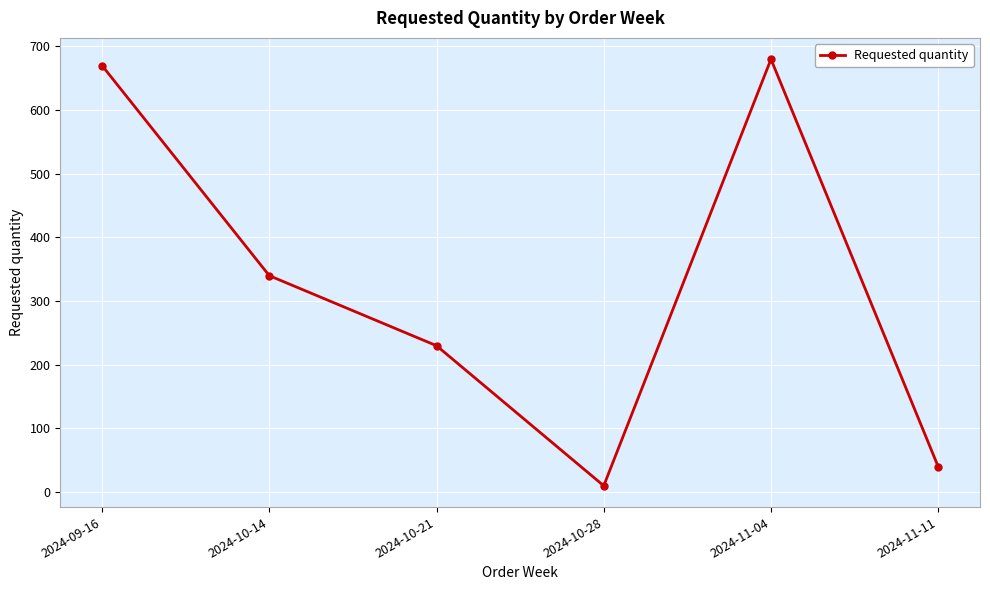

Between 2024-11-04 and 2024-10-14, which is larger?

2024-11-04